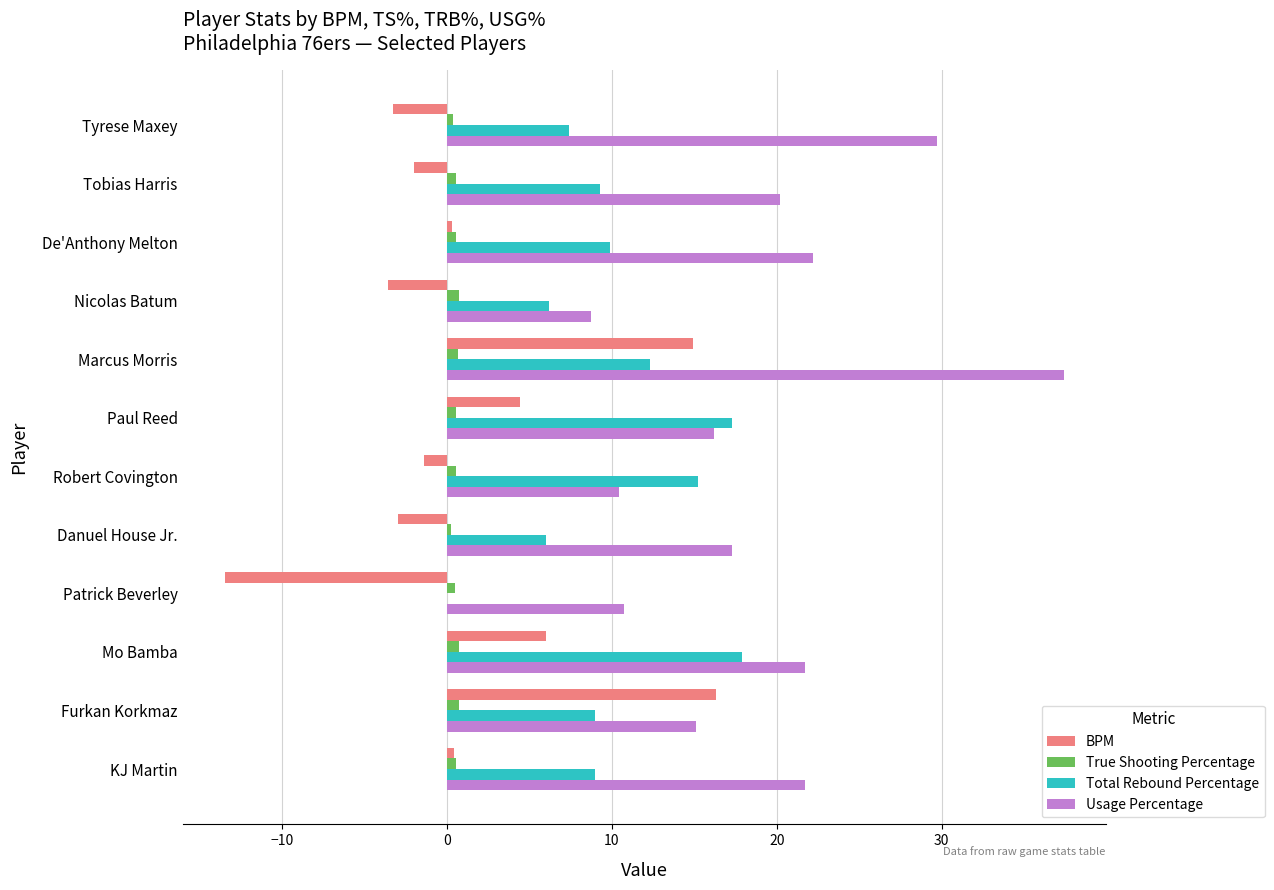

The BPM series shows -3.6 at Nicolas Batum. True or false?

True